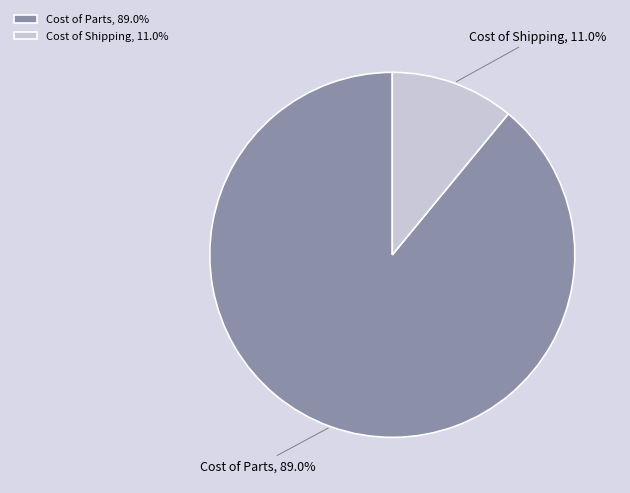

Which category has the smallest portion of the pie?

Cost of Shipping